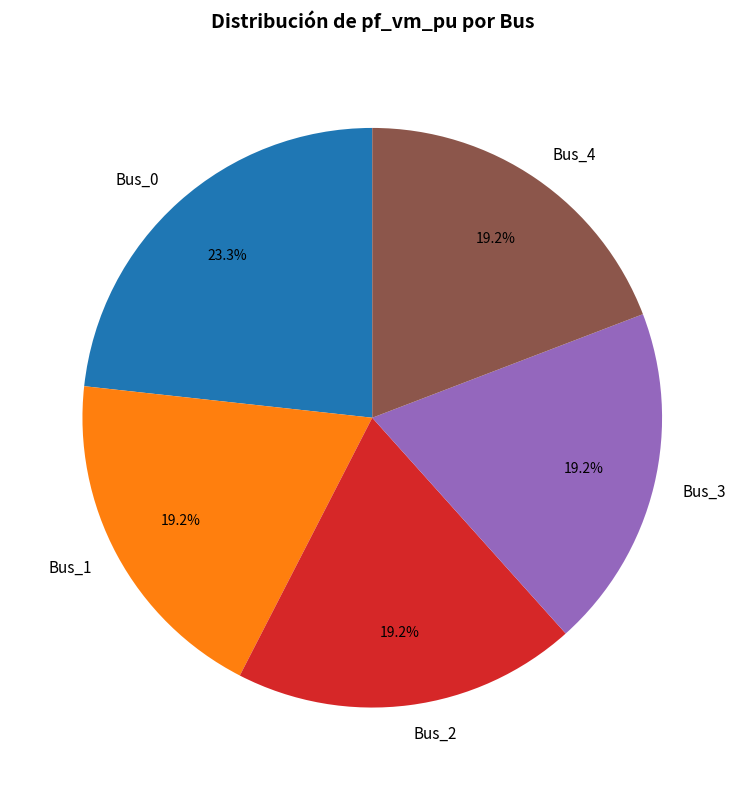

To the nearest percent, what is the average slice percentage?

20%